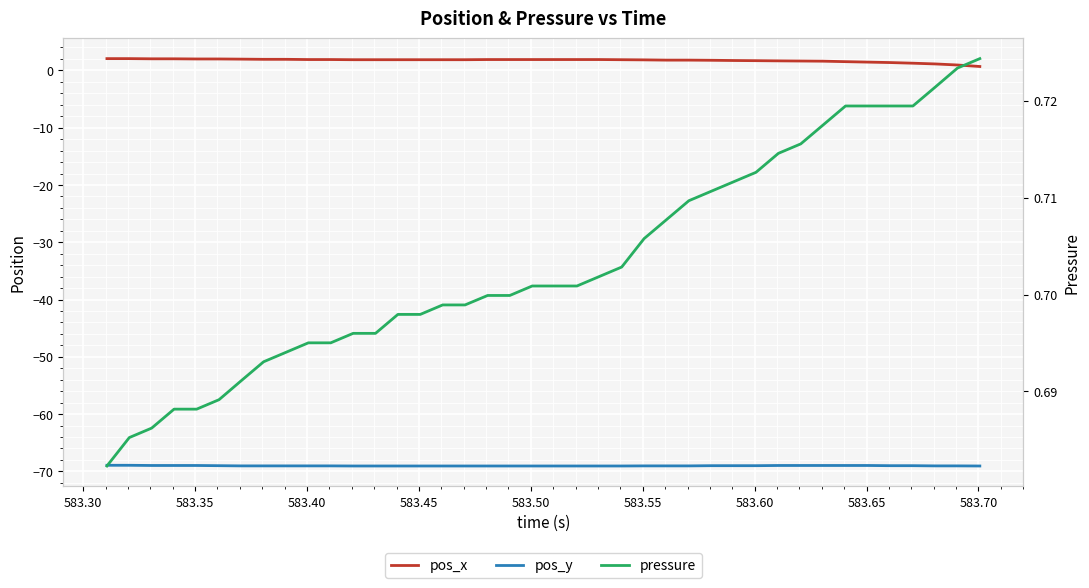

Which series has the widest spread of values?

pos_x